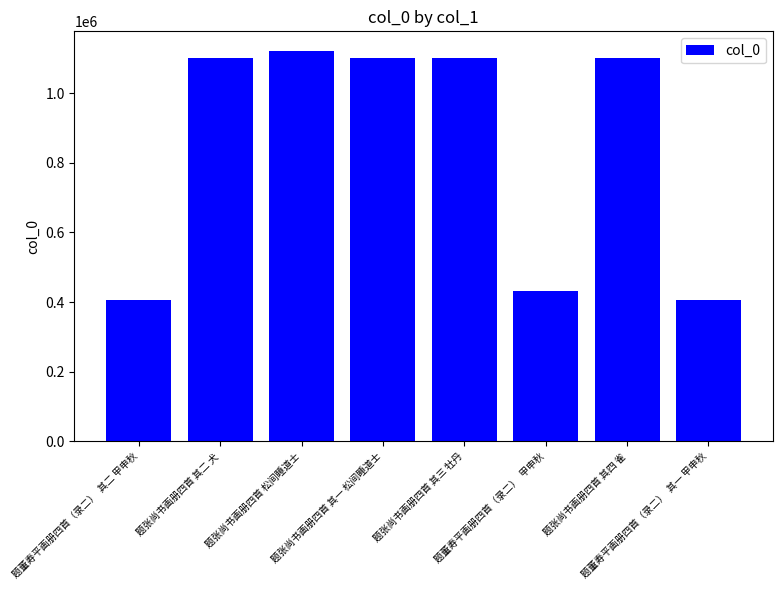

Is it true that the value at 题董寿平画册四首（录二）  甲申秋 is 645092?

False